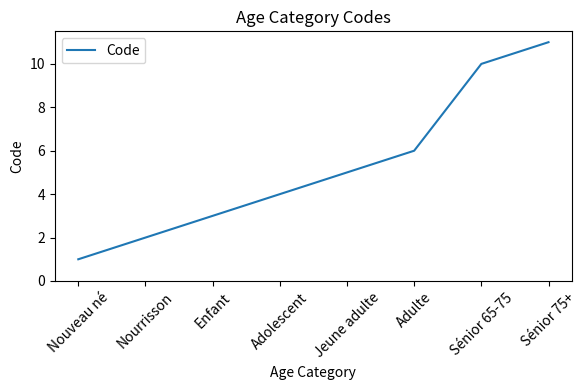

Reading left to right, transcribe all the data shown in this chart.

1	2	3	4	5	6	10	11